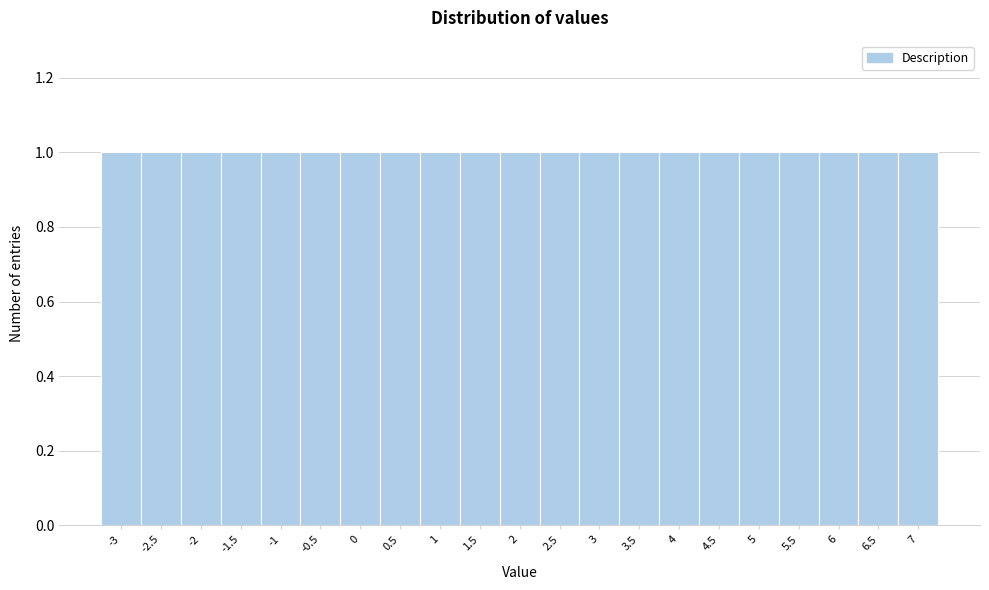

What is the height of the bar covering 2.25 to 2.75 on the x-axis? The values are not printed on the chart, so give them approximately, as read against the axis.

1